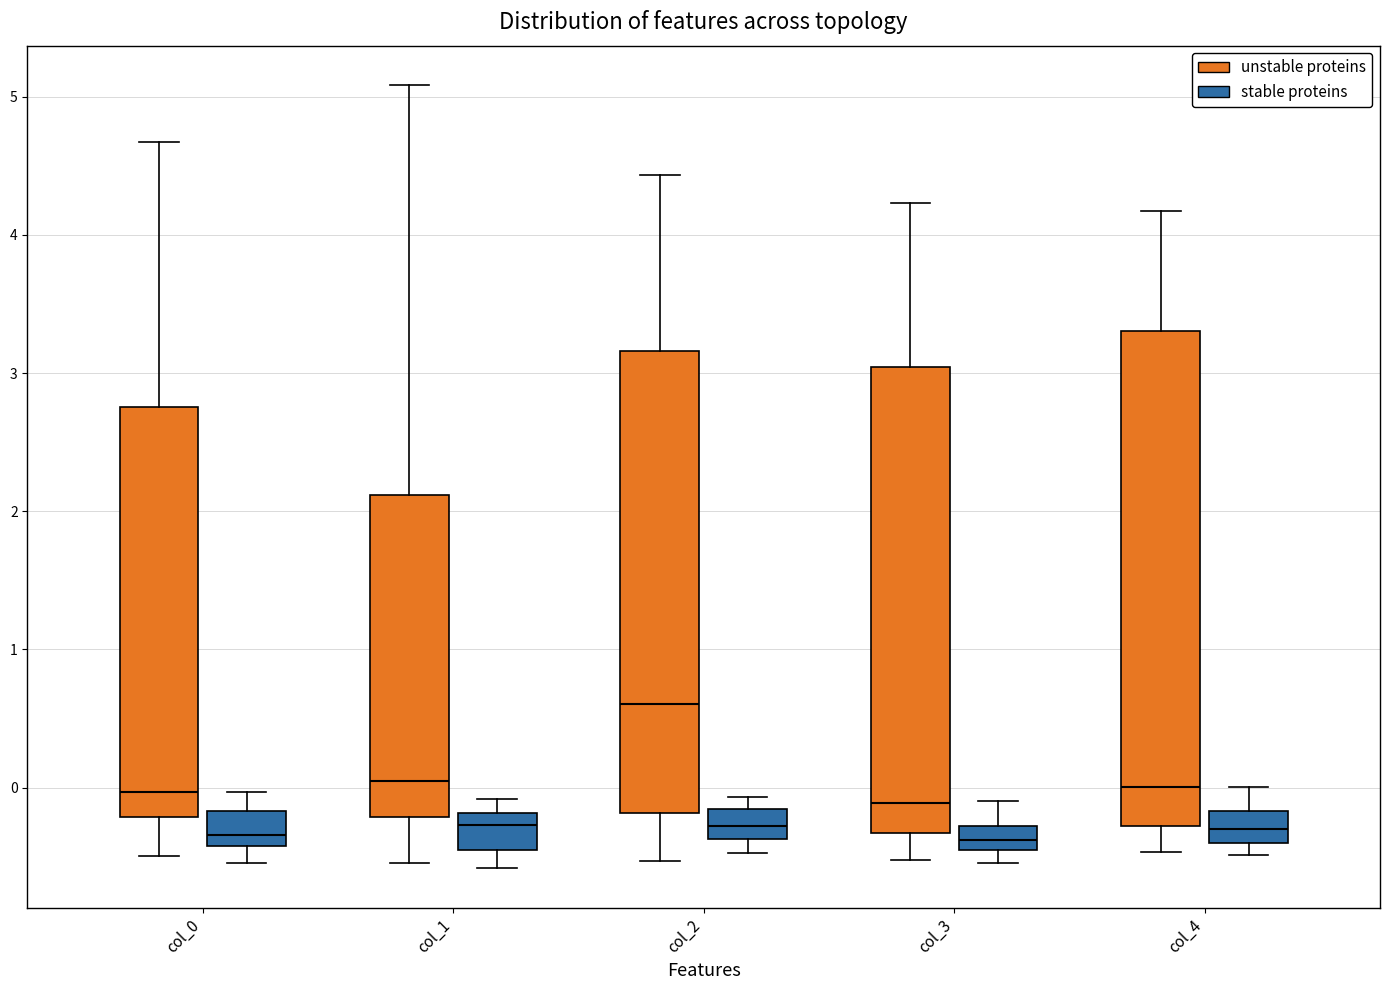

Which box is the tallest, from its lower edge to its upper edge?

col_4 (unstable proteins)